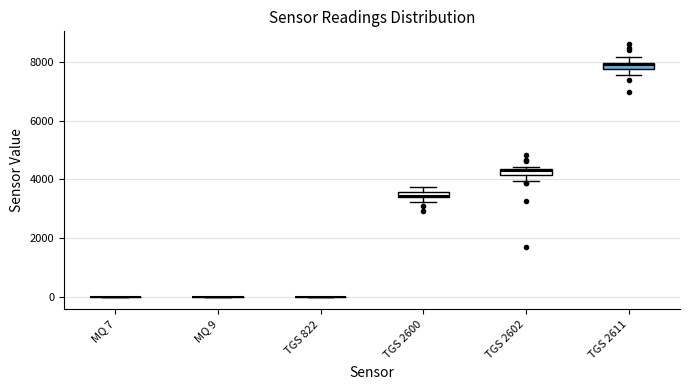

Where is the lower edge of the box for TGS 2602 on the y-axis? The values are not printed on the chart, so give them approximately, as read against the axis.

4200